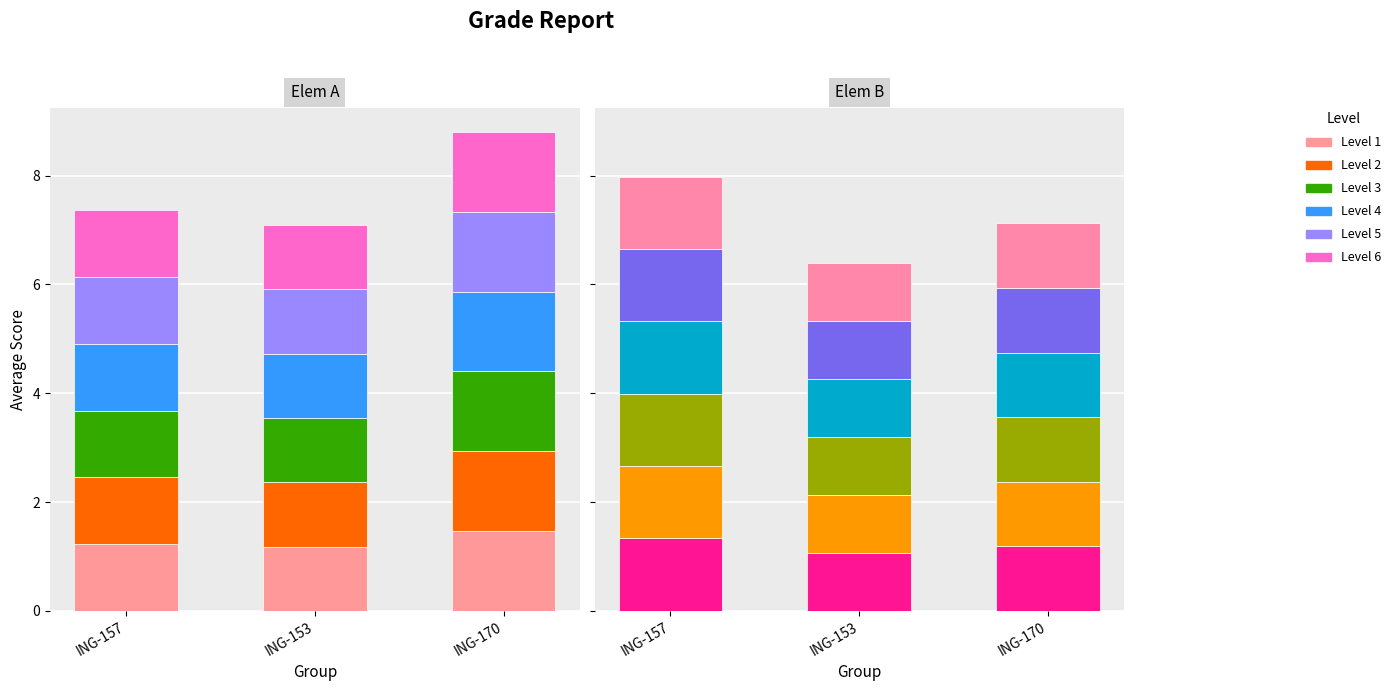

True or false: Segment 2 has a value of 1.4 at ING-153.

False